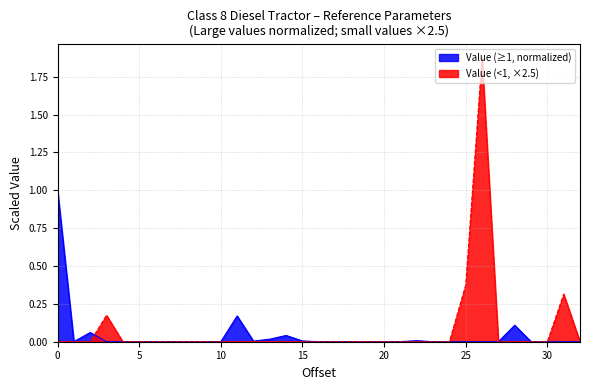

Count the number of categories in the chart.

33